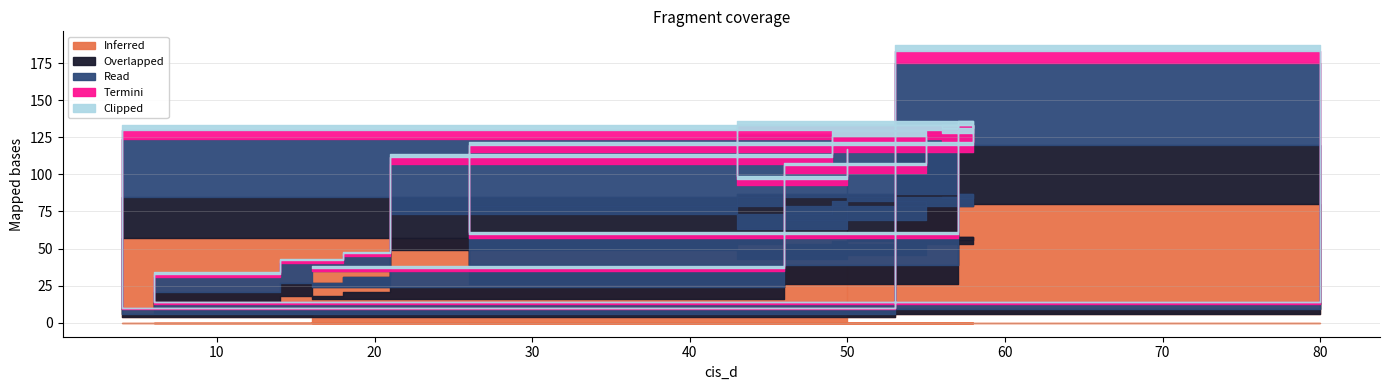

Which series changed the most between 57 and 55?

Inferred